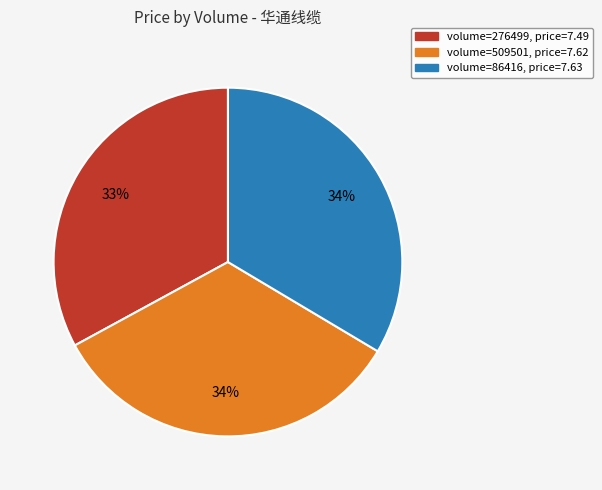

Count the number of slices in the pie.

3